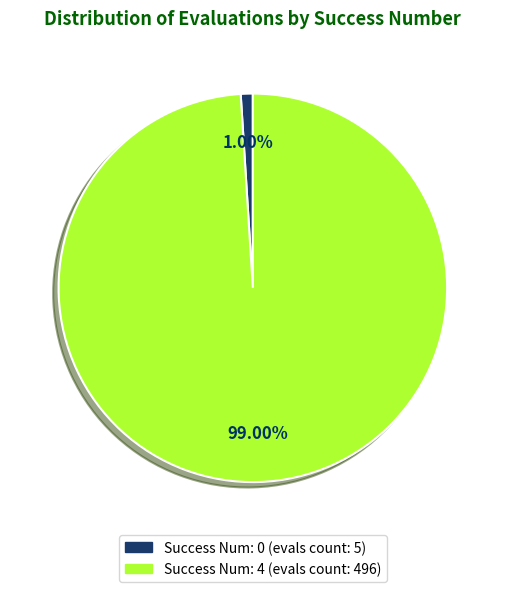

Is there any slice that represents more than half of the pie?

Yes